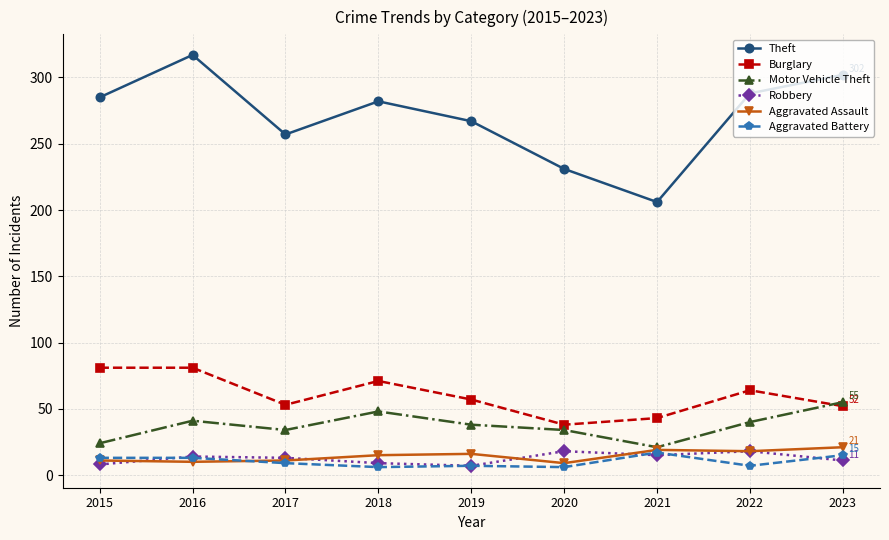

At which category does Motor Vehicle Theft reach its first local peak?

2016